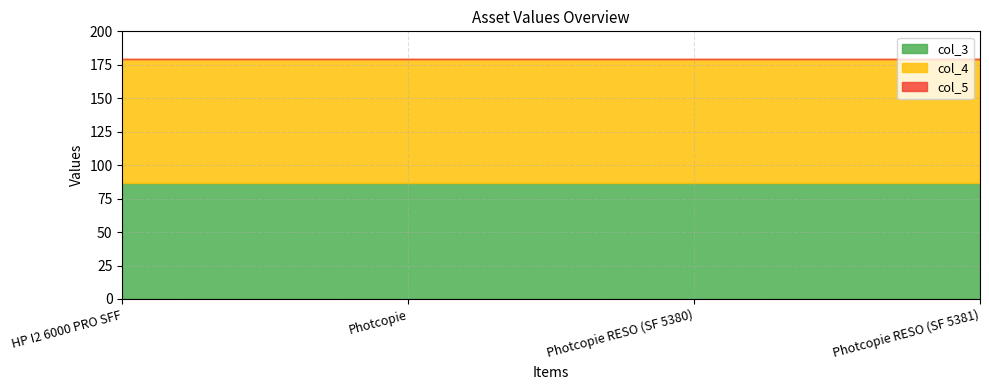

What are all the series names shown in the legend?

col_3, col_4, col_5